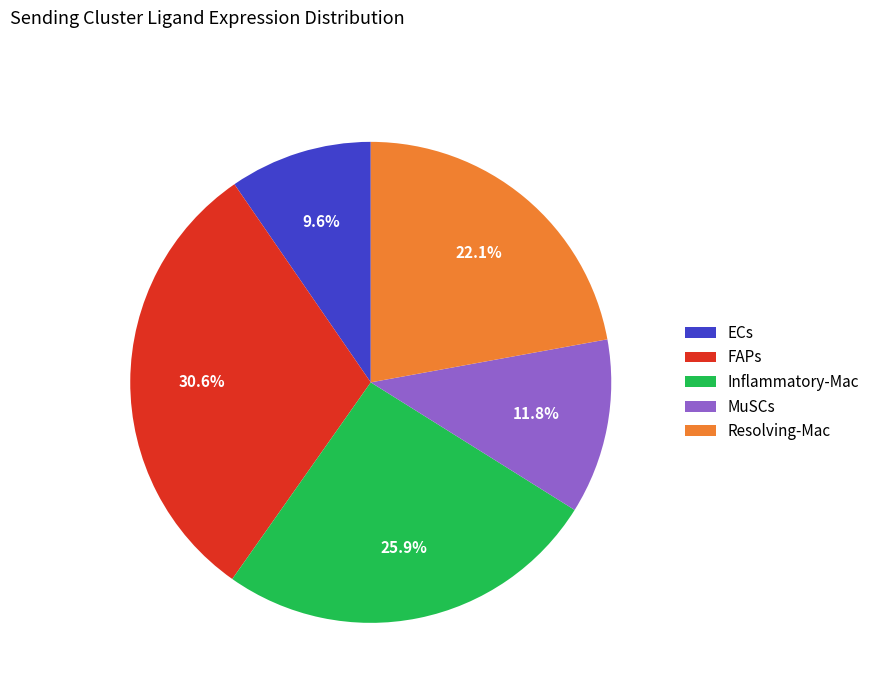

Rank the categories by value from lowest to highest.

ECs, MuSCs, Resolving-Mac, Inflammatory-Mac, FAPs